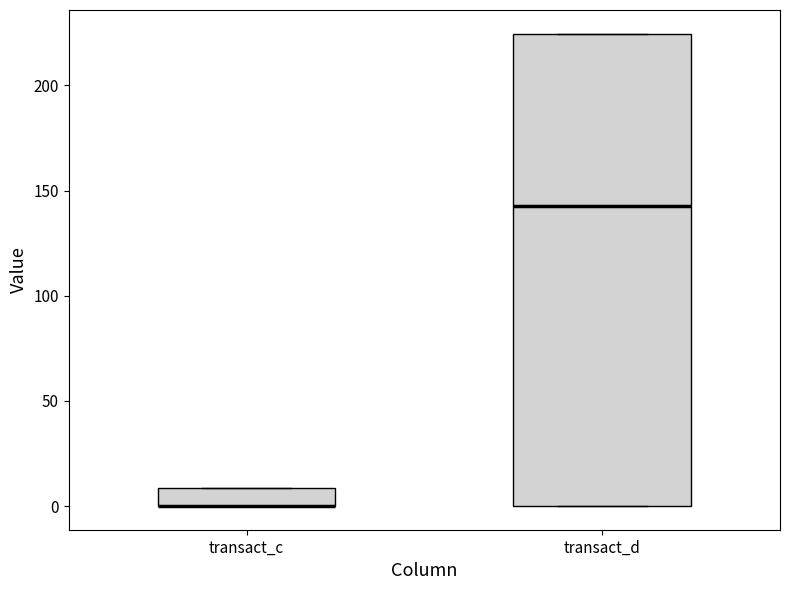

Reading left to right, transcribe this box plot: for each box, give where its median line is, the range the box spans, and where its two whiskers end, as read against the y-axis. The values are not printed on the chart, so give them approximately, as read against the axis.

transact_c: median 0 (drawn on the box's lower edge), box 0 to 10, whiskers 0 to 10
transact_d: median 145, box 0 to 225, whiskers 0 to 225